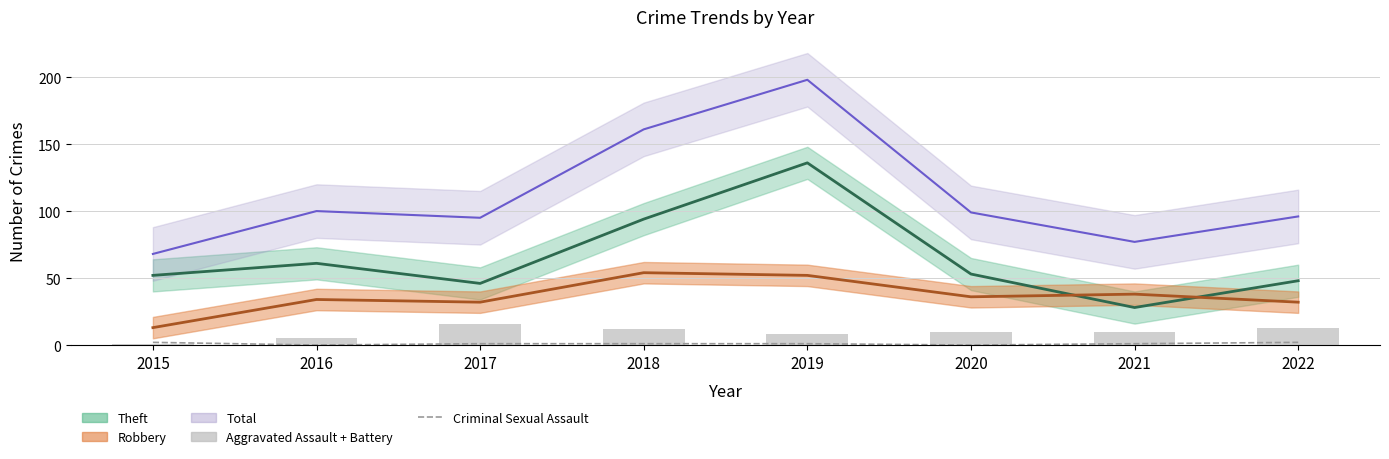

The value of Criminal Sexual Assault at 2015 is 3. True or false?

False